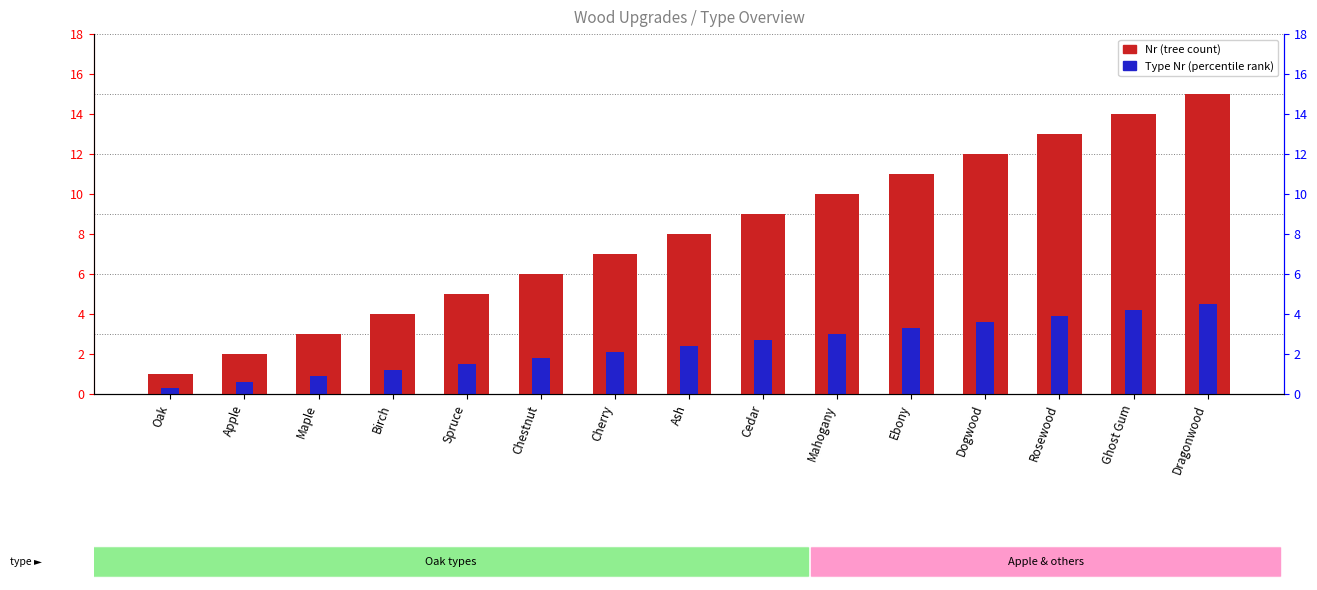

What is the difference between the maximum and minimum values in the Type Nr (percentile rank) series?

4.2